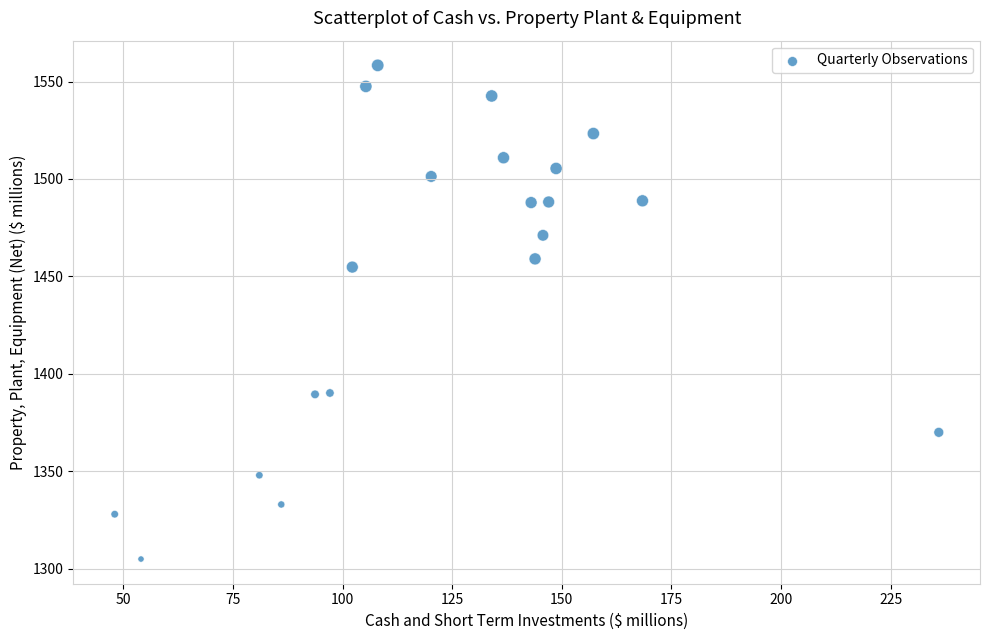

What Y value in the scatter plot is closest to 1431?

1454.8